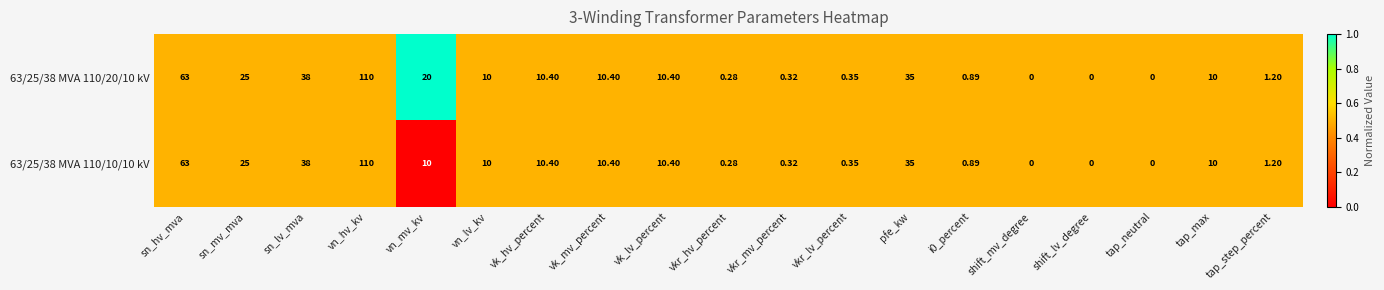

Where is 63/25/38 MVA 110/20/10 kV nearest to the value 55?

sn_hv_mva